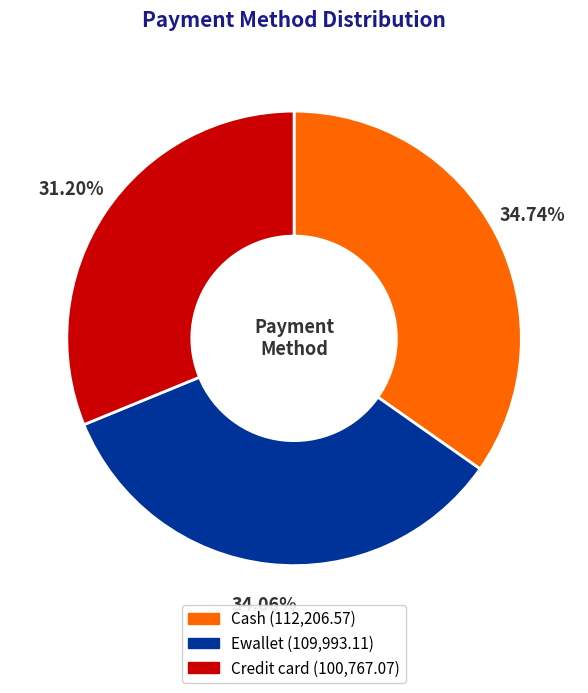

To the nearest percent, what is the combined percentage of Cash and Credit card?

66%